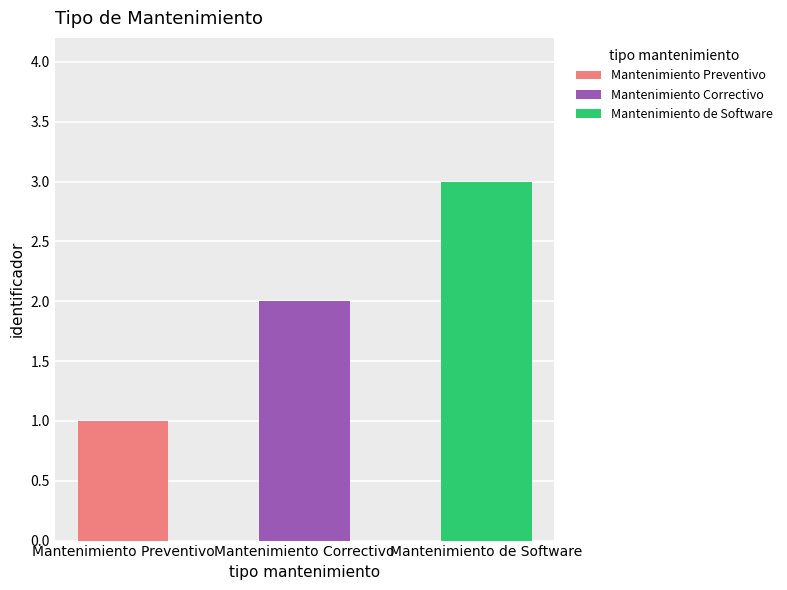

How many values exceed 2?

1